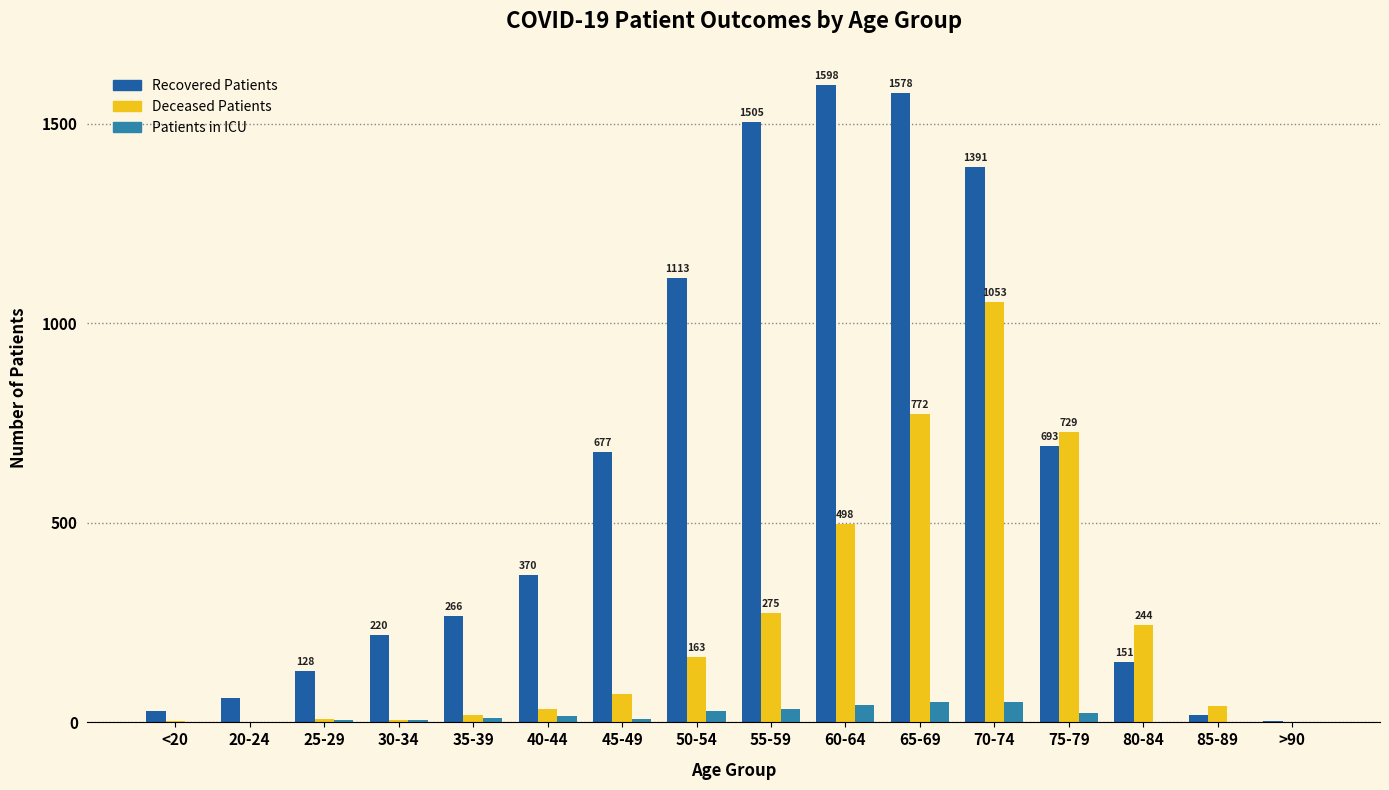

What is the maximum value shown in the chart?

1598